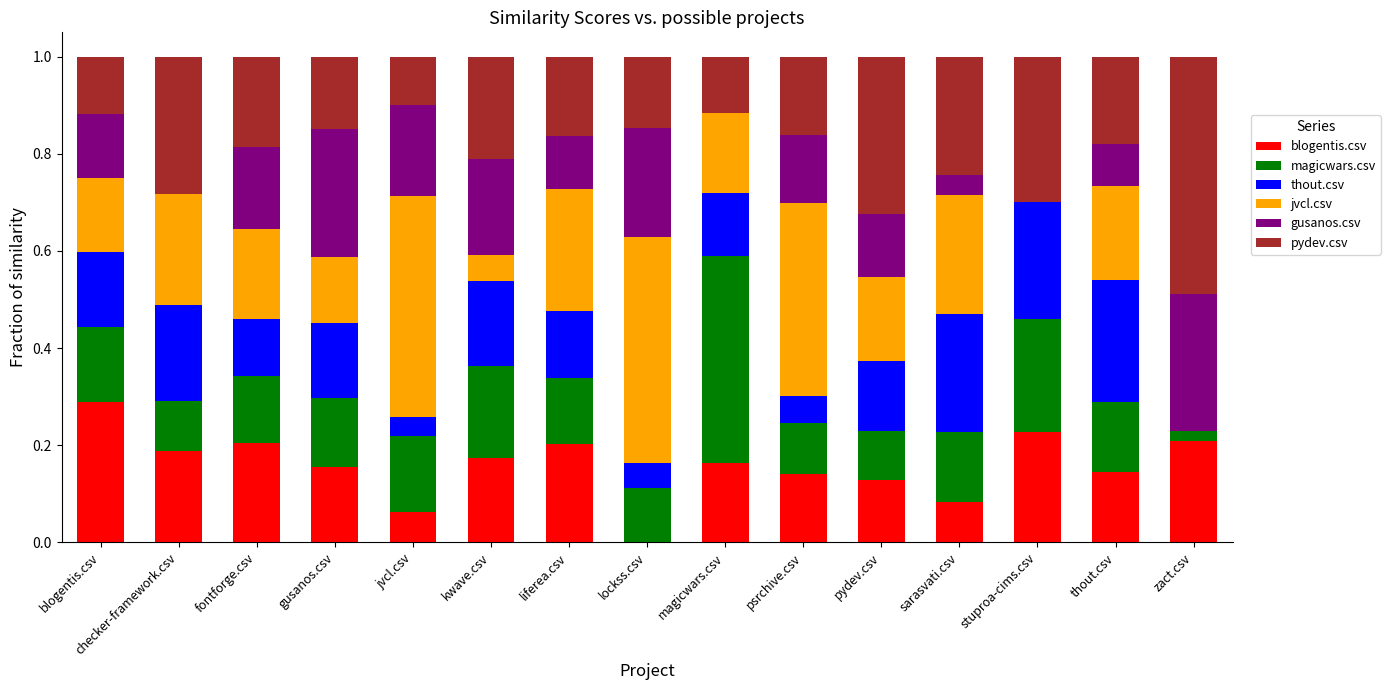

Does the chart contain stacked bars?

Yes